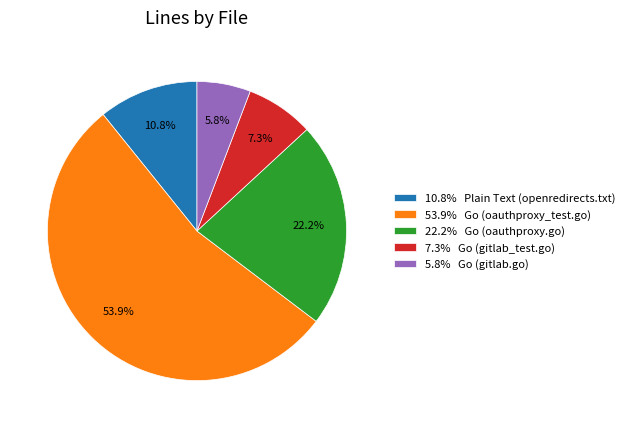

To the nearest percent, what is the difference between the largest and smallest slice percentages?

48%